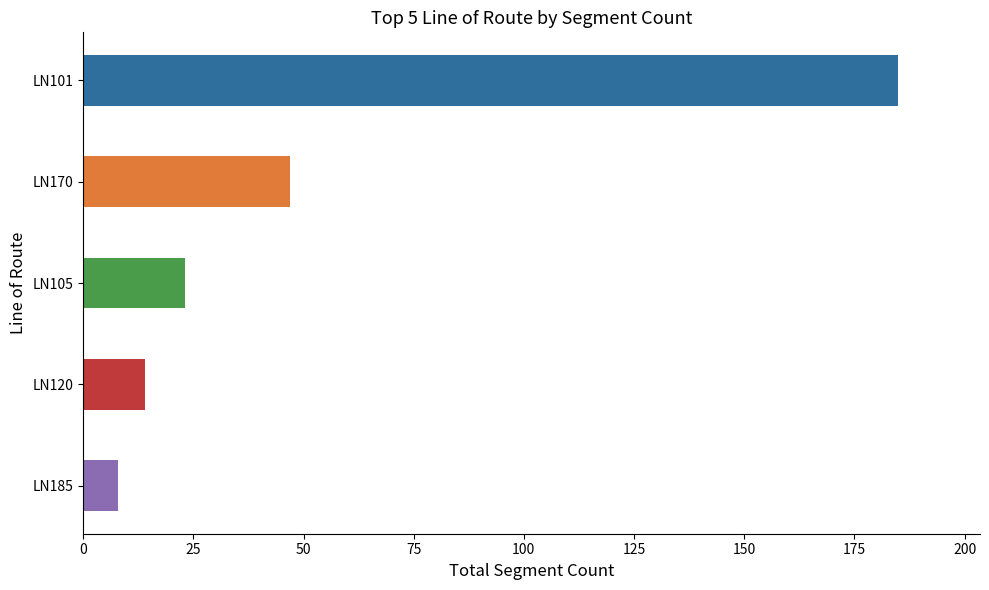

The value at LN170 is 19. True or false?

False